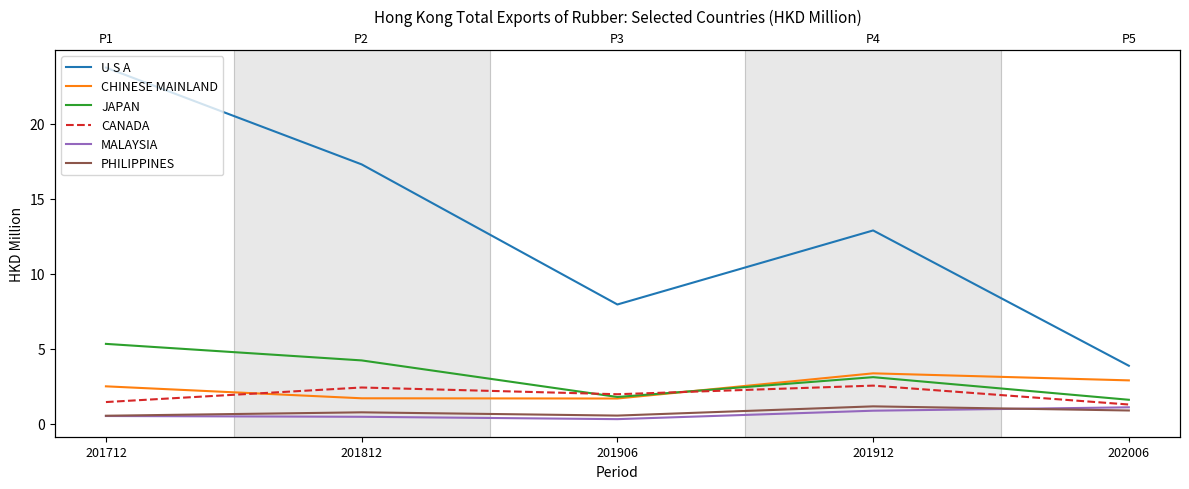

Reading left to right, list all the values displayed in this chart.

U S A: 201712=23.8	201812=17.3	201906=7.9	201912=12.9	202006=3.9
CHINESE MAINLAND: 201712=2.5	201812=1.7	201906=1.7	201912=3.4	202006=2.9
JAPAN: 201712=5.3	201812=4.2	201906=1.8	201912=3.1	202006=1.6
CANADA: 201712=1.4	201812=2.4	201906=2.0	201912=2.5	202006=1.3
MALAYSIA: 201712=0.5	201812=0.5	201906=0.3	201912=0.9	202006=1.1
PHILIPPINES: 201712=0.5	201812=0.8	201906=0.5	201912=1.2	202006=0.9